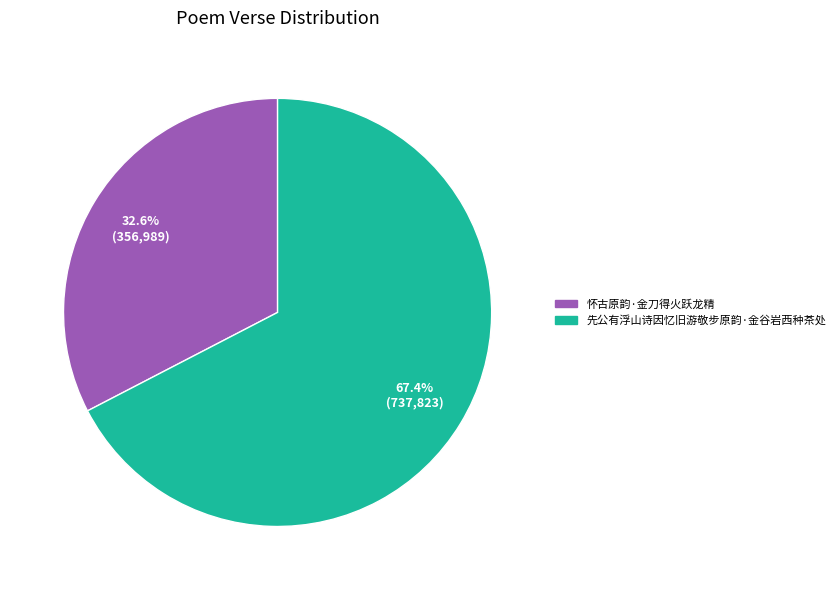

To the nearest percent, what is the difference between the largest and smallest slice percentages?

35%